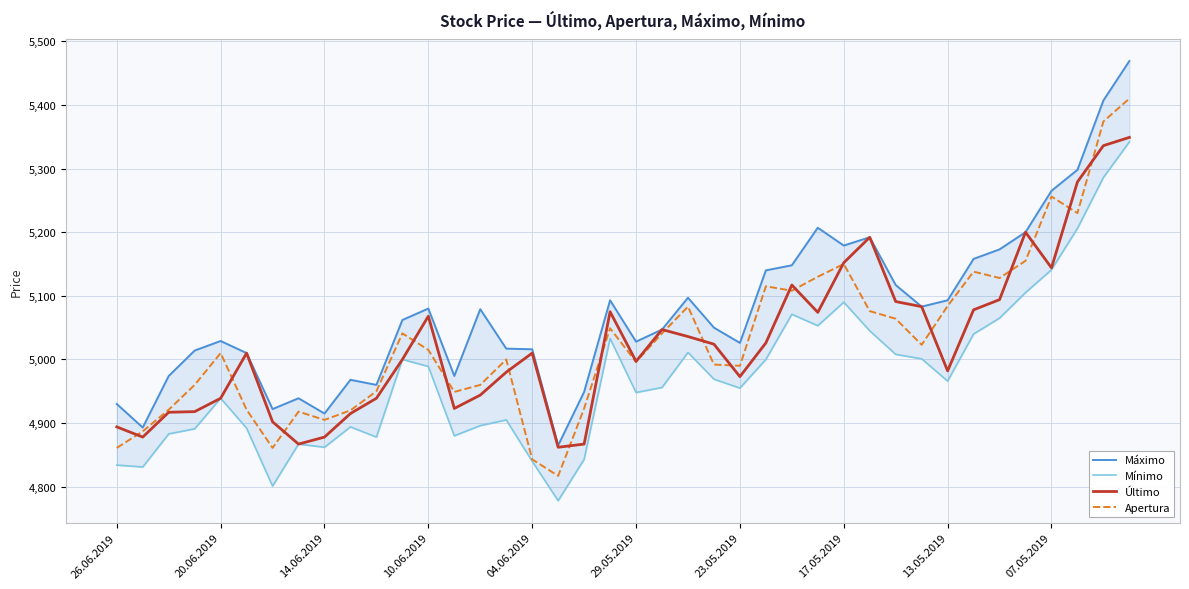

What is the difference between the second highest and minimum values in the Último series?

474